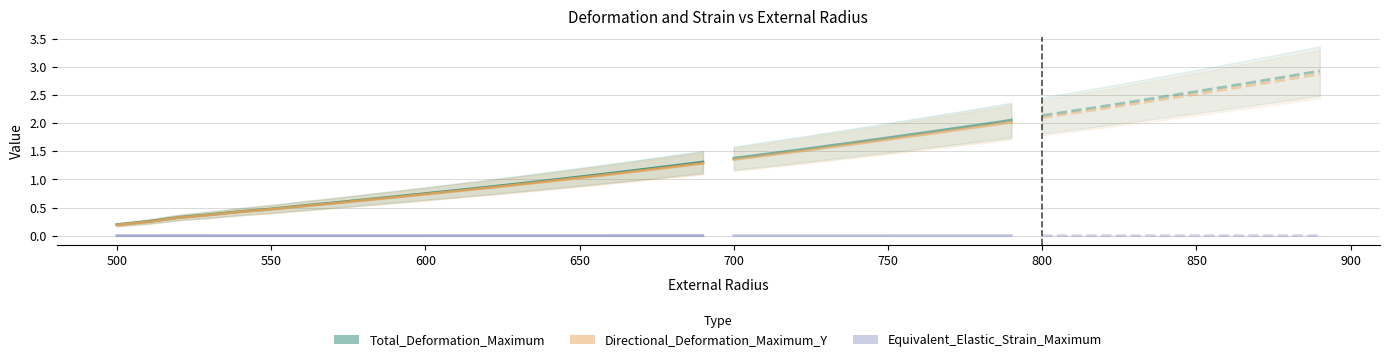

Which series has the widest spread of values?

Total_Deformation_Maximum